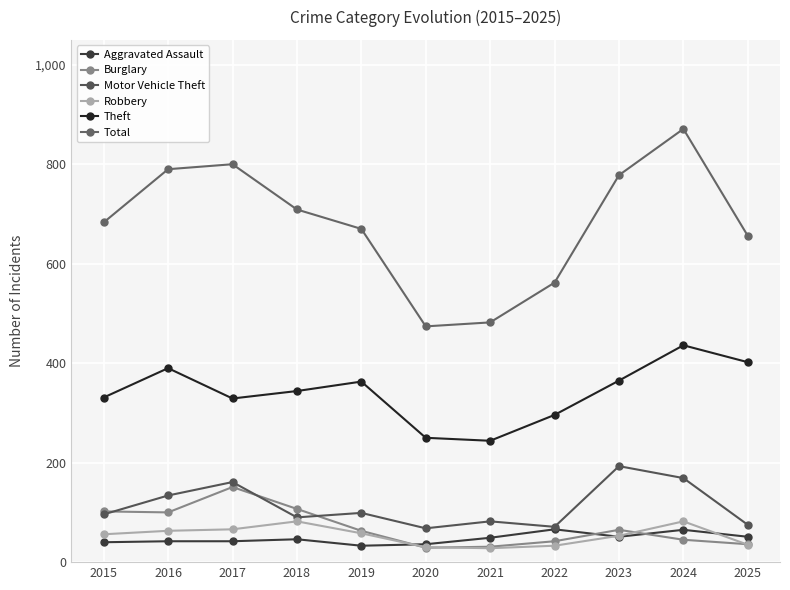

Reading left to right, extract all data points from this chart.

Aggravated Assault: 2015=40	2016=42	2017=42	2018=46	2019=33	2020=36	2021=49	2022=66	2023=51	2024=65	2025=51
Burglary: 2015=102	2016=100	2017=151	2018=107	2019=63	2020=29	2021=31	2022=42	2023=65	2024=45	2025=36
Motor Vehicle Theft: 2015=96	2016=134	2017=161	2018=90	2019=99	2020=68	2021=82	2022=71	2023=193	2024=169	2025=75
Robbery: 2015=56	2016=63	2017=66	2018=82	2019=58	2020=30	2021=28	2022=33	2023=53	2024=82	2025=35
Theft: 2015=331	2016=390	2017=329	2018=344	2019=363	2020=250	2021=244	2022=296	2023=365	2024=436	2025=402
Total: 2015=683	2016=790	2017=800	2018=709	2019=670	2020=474	2021=482	2022=562	2023=778	2024=871	2025=656